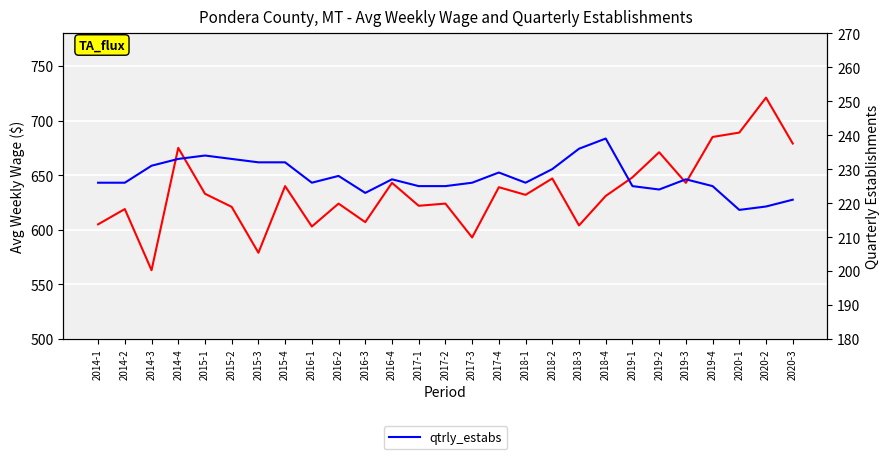

True or false: avg_wkly_wage and qtrly_estabs intersect in this chart.

False